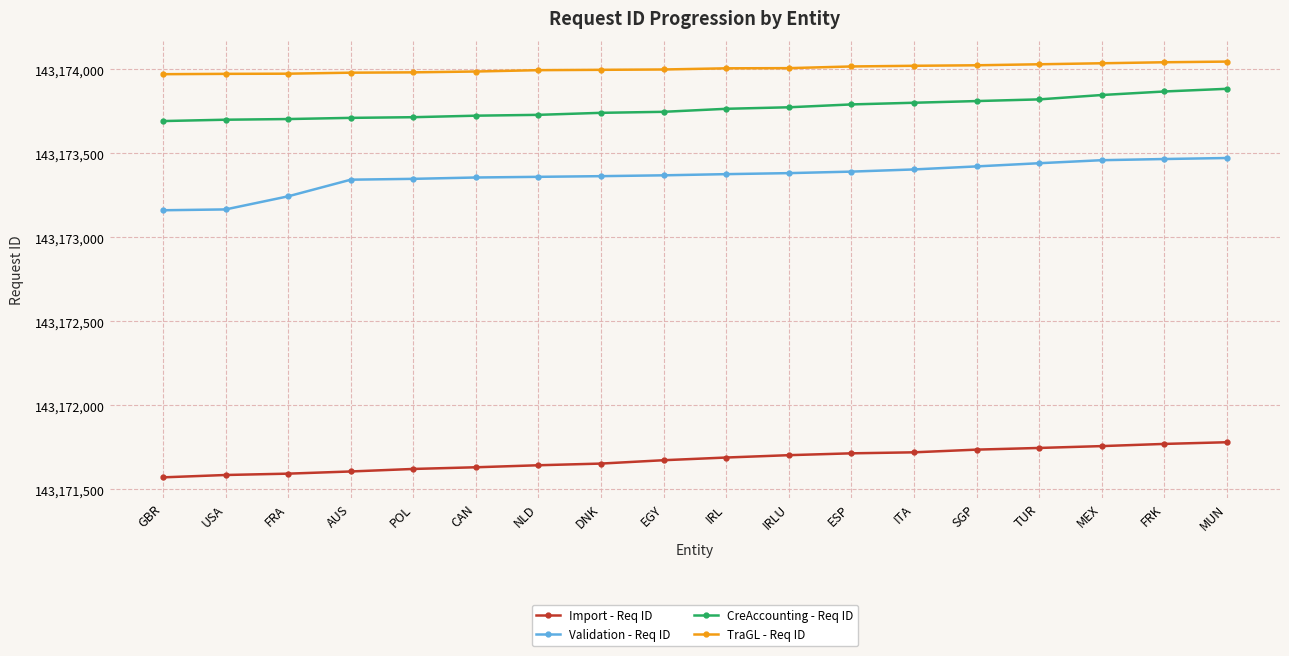

True or false: TraGL - Req ID has a value of 143174031 at TUR.

True